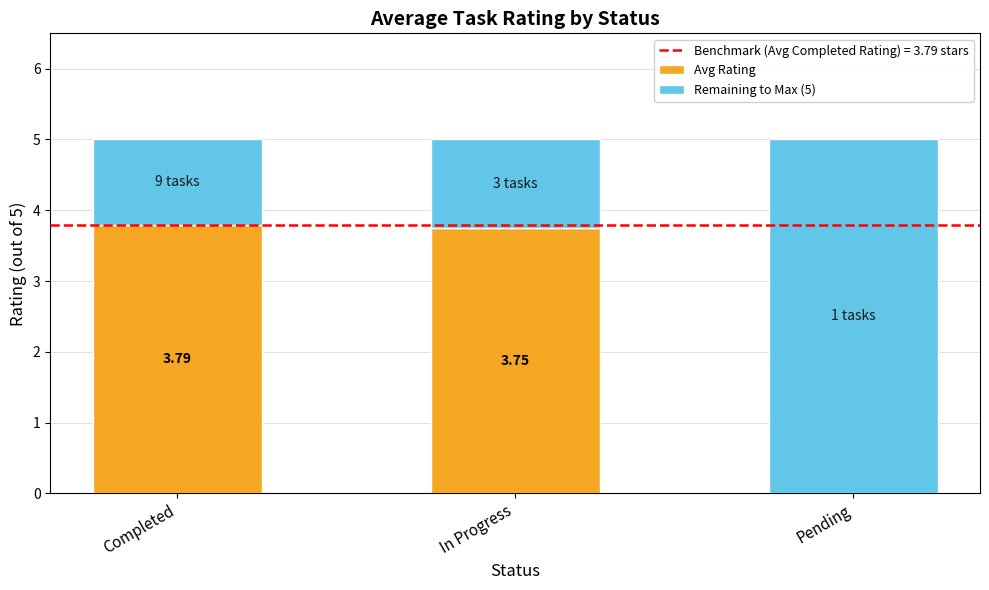

Where is Avg Rating nearest to the value 1?

Pending